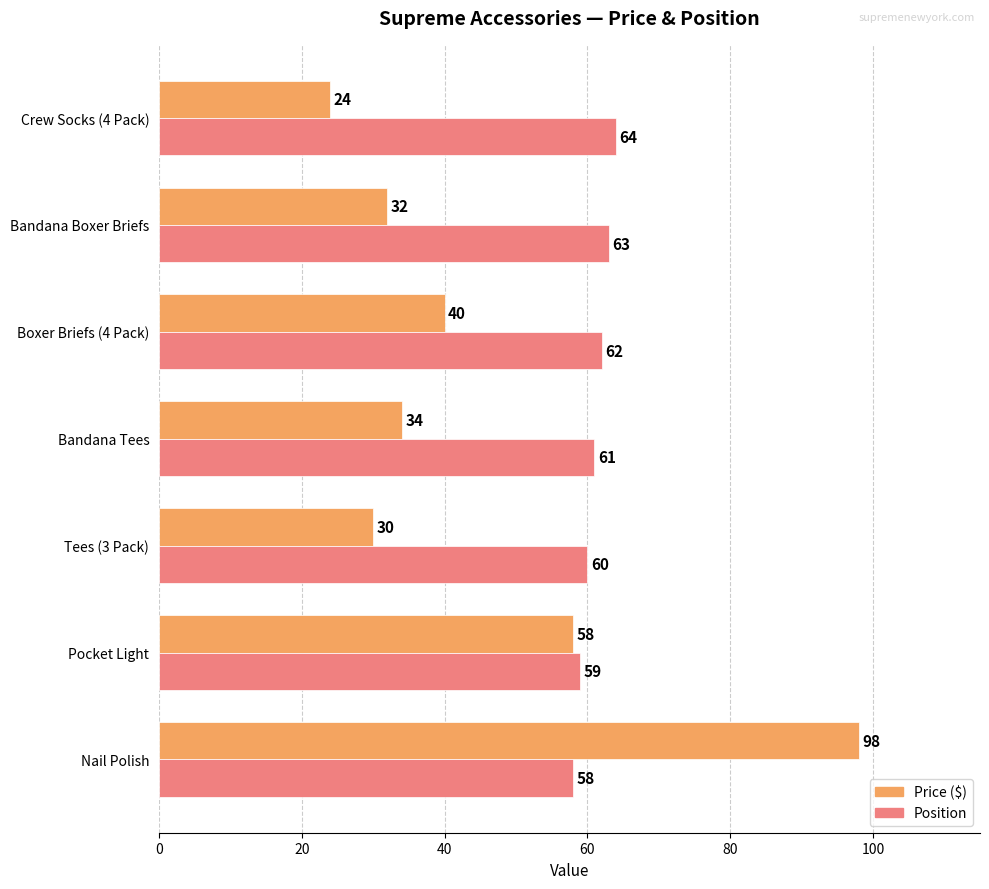

At which category is the sum across all series the highest?

Nail Polish